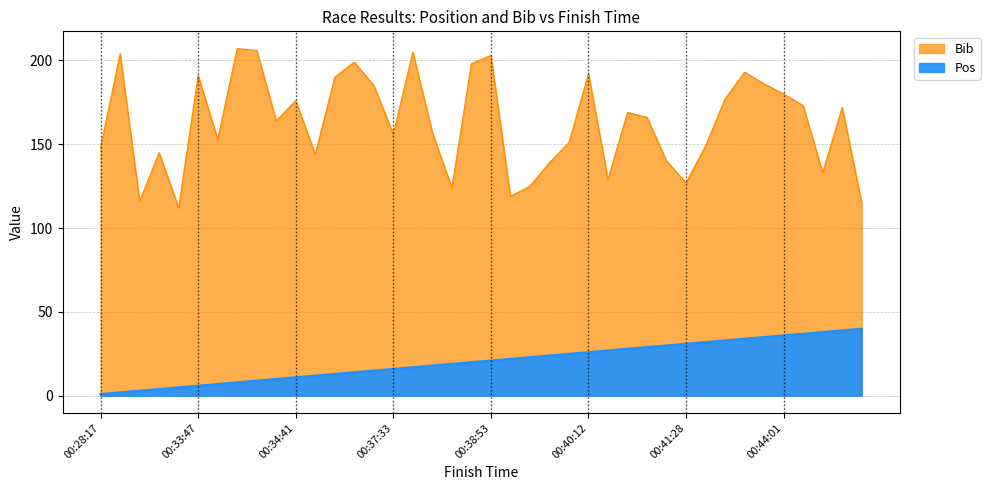

How many data points in Pos are above 21?

19